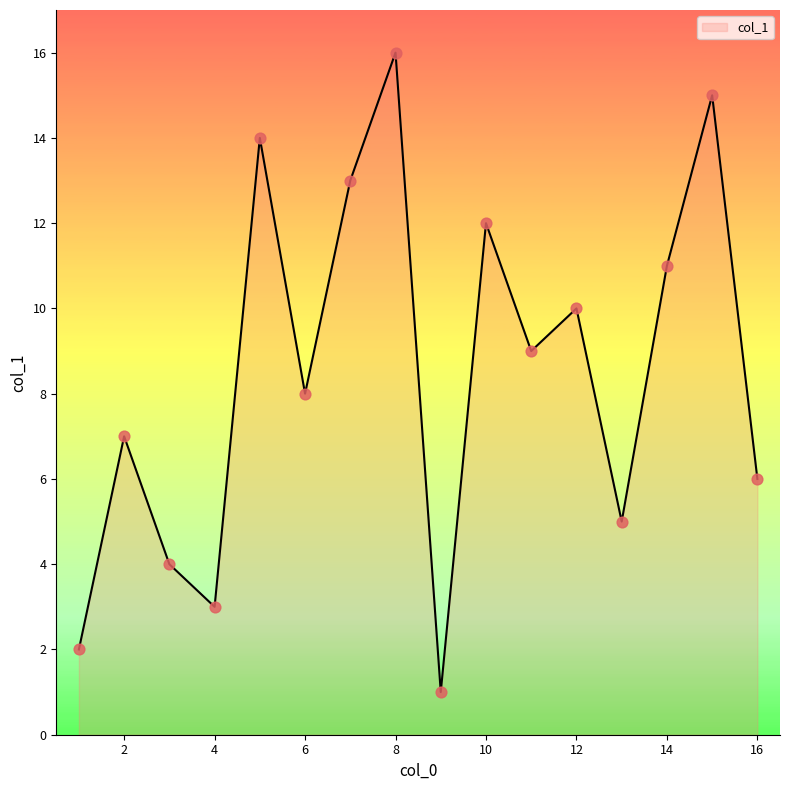

What is the maximum value shown in the chart?

16